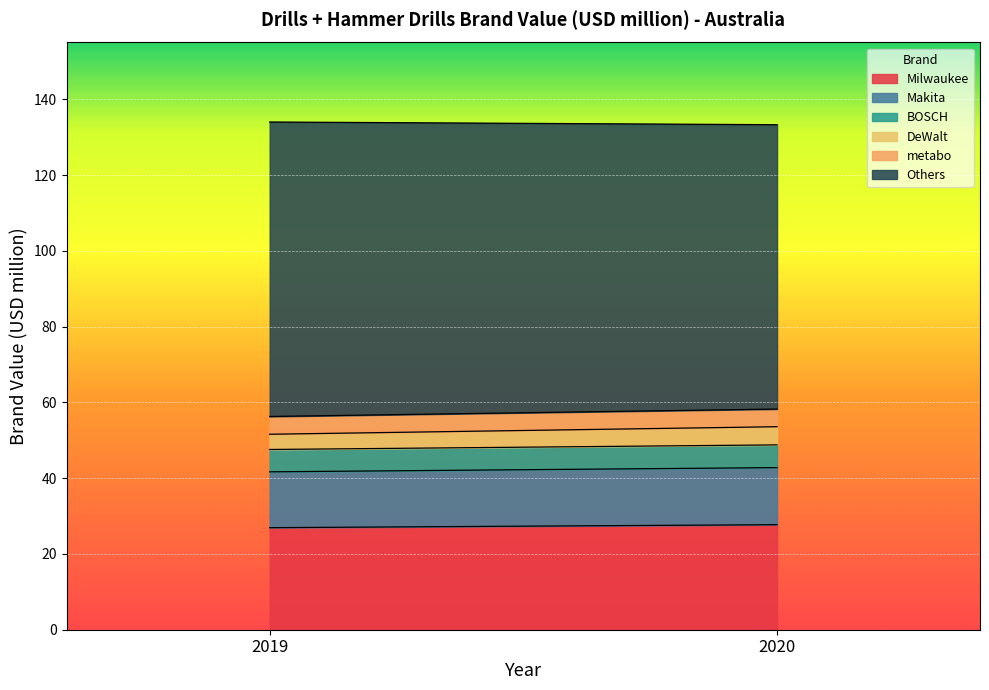

What is the lowest value of the Milwaukee series?

26.9